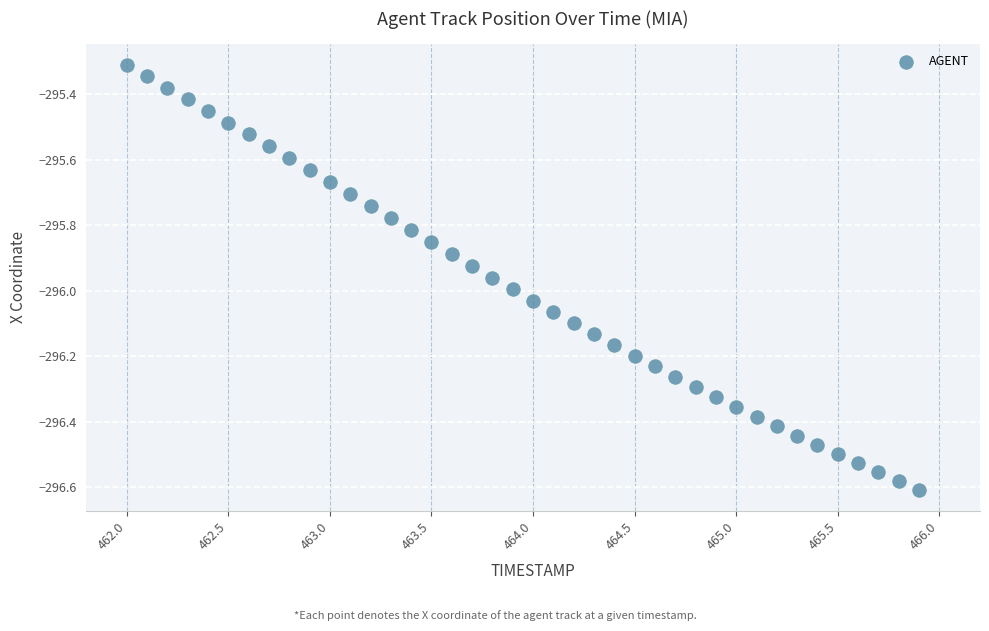

What is the range of X values (max minus min)?

3.9